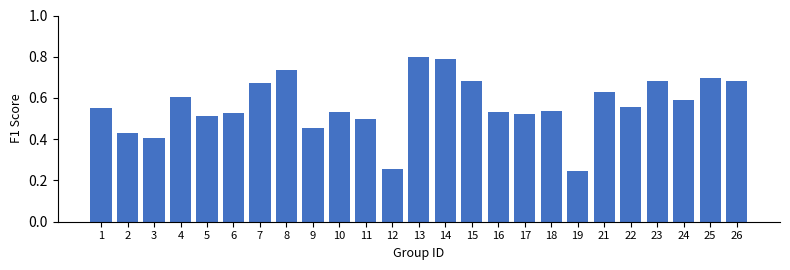

The value at 21 is 1.0. True or false?

False